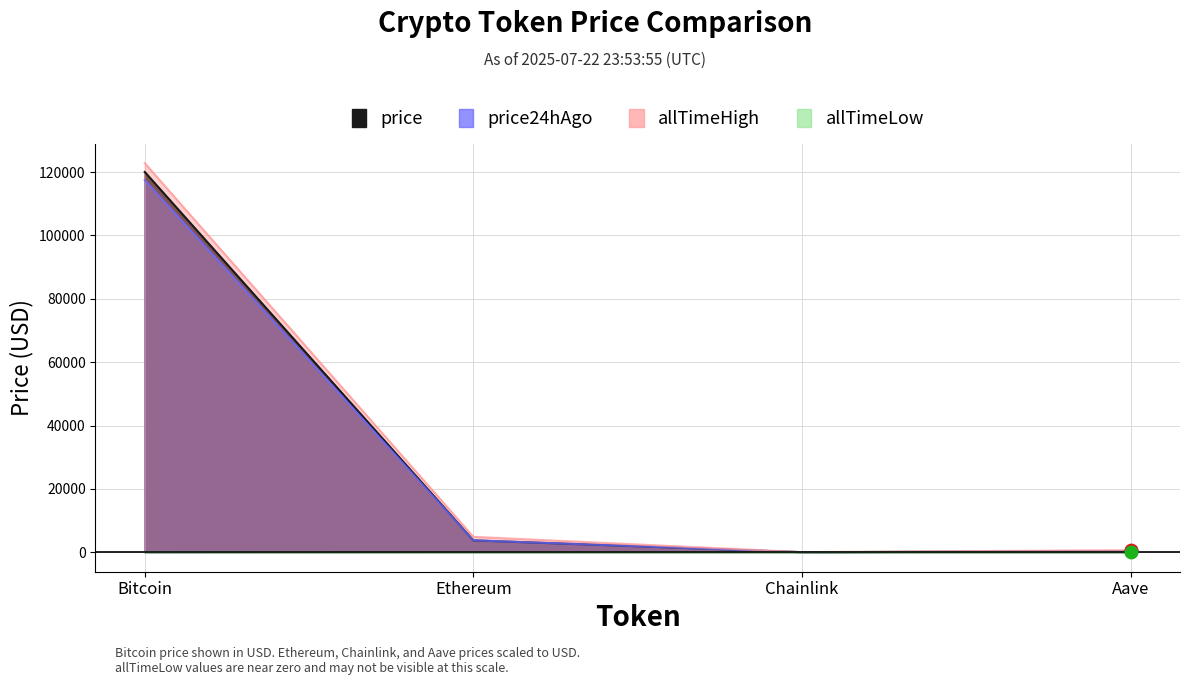

What are all the series names shown in the legend?

price, price24hAgo, allTimeHigh, allTimeLow